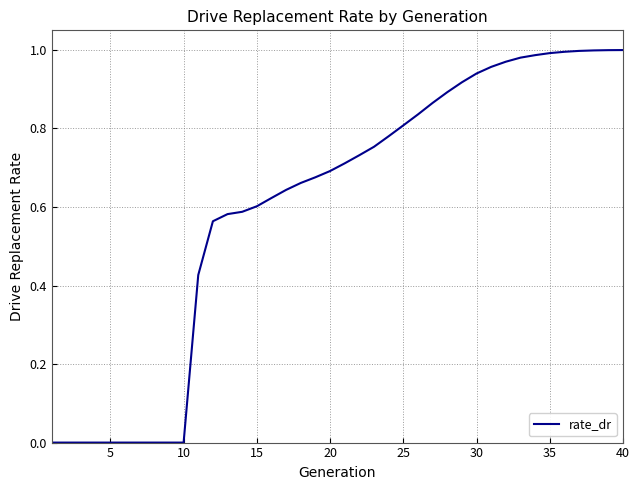

Is this an area chart (filled region under the line)?

No